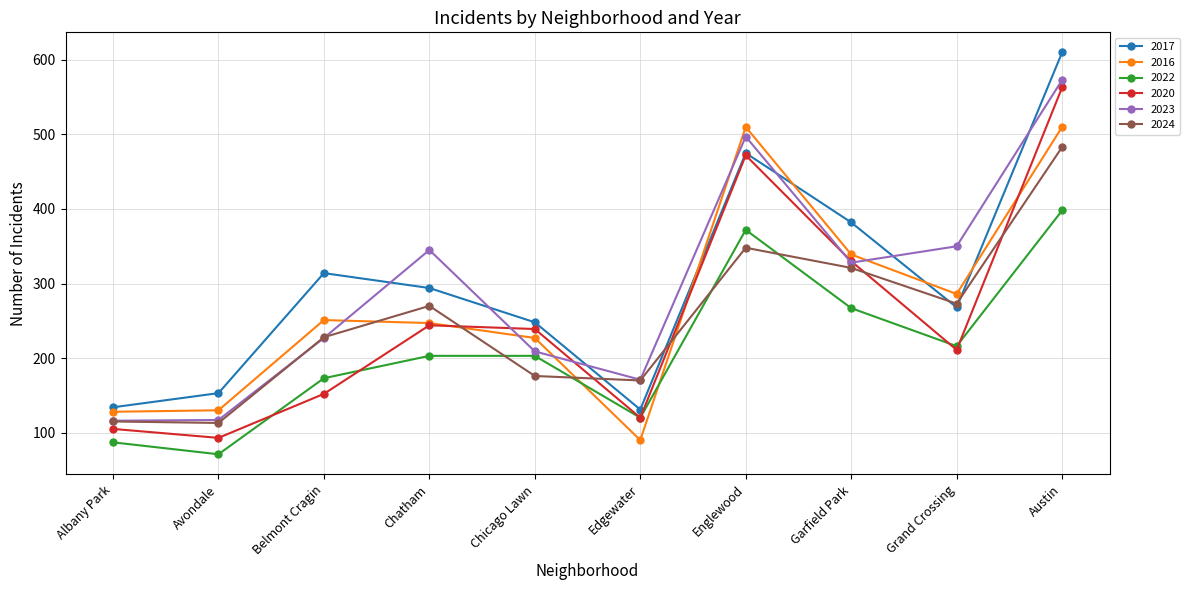

What is the label of the 10th point from the left?

Austin